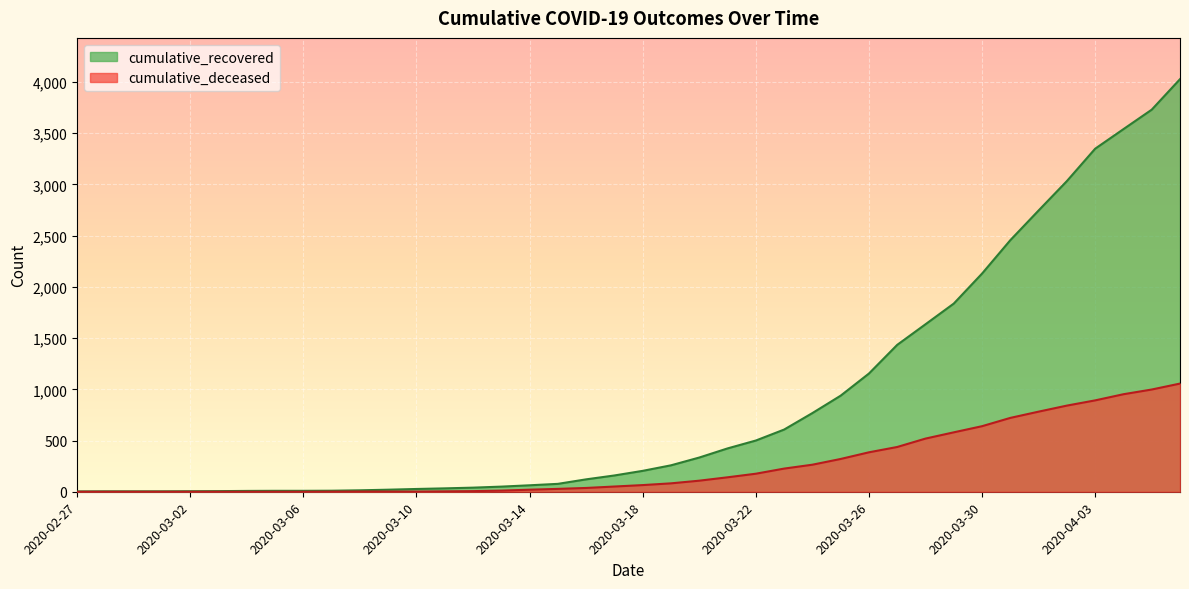

Between 2020-03-10 and 2020-03-17, which series saw the biggest shift?

cumulative_recovered